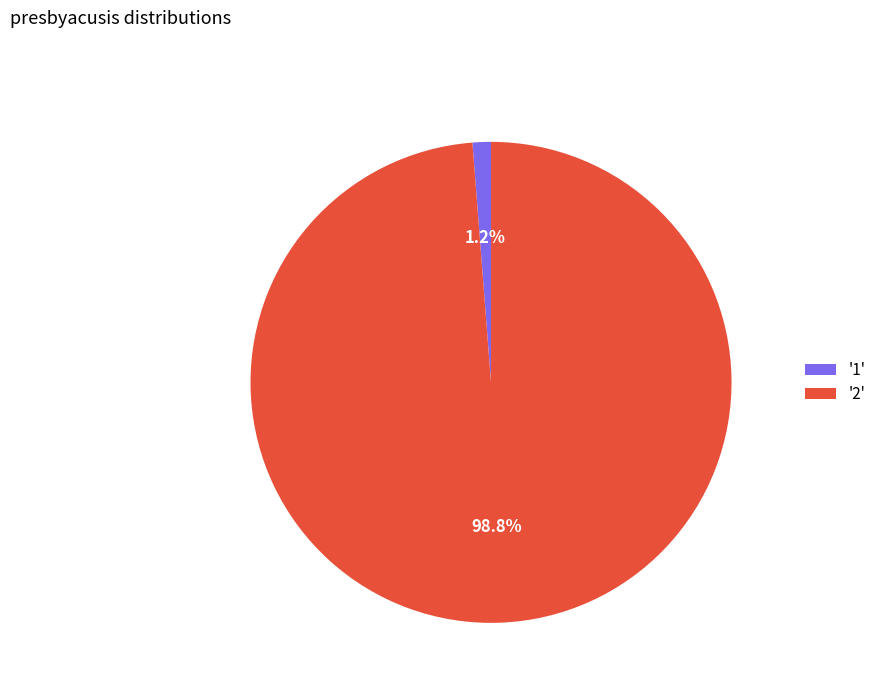

Which category has the biggest portion of the pie?

'2'